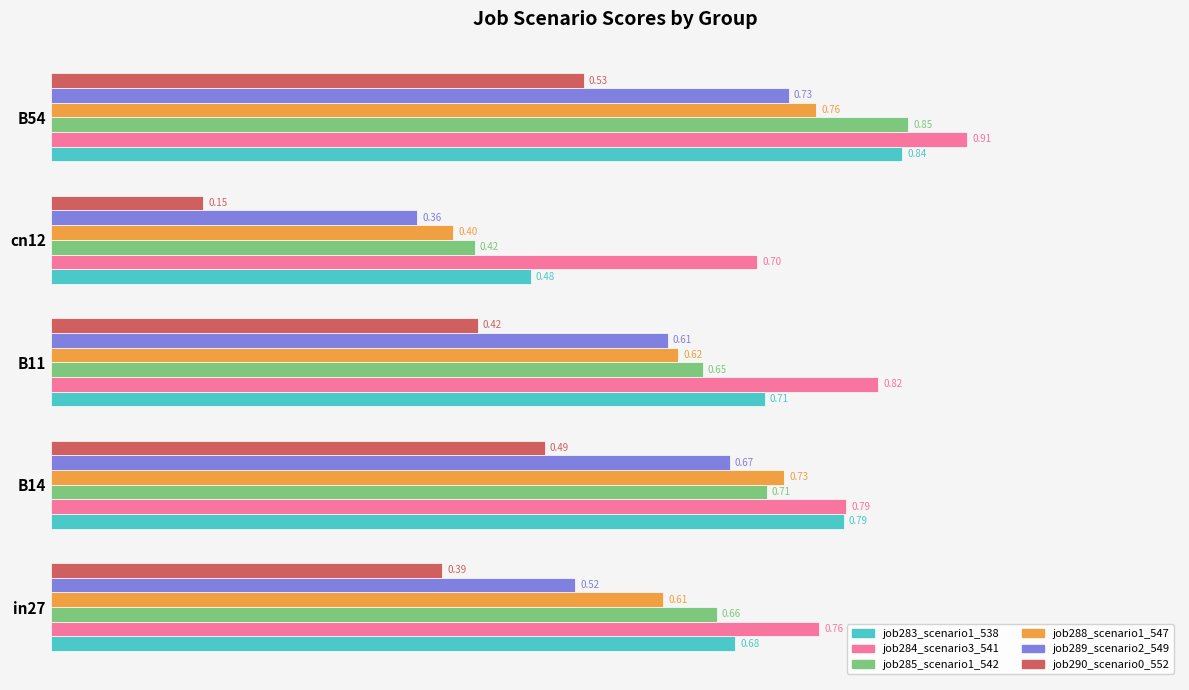

At how many categories does at least one series exceed 0?

5